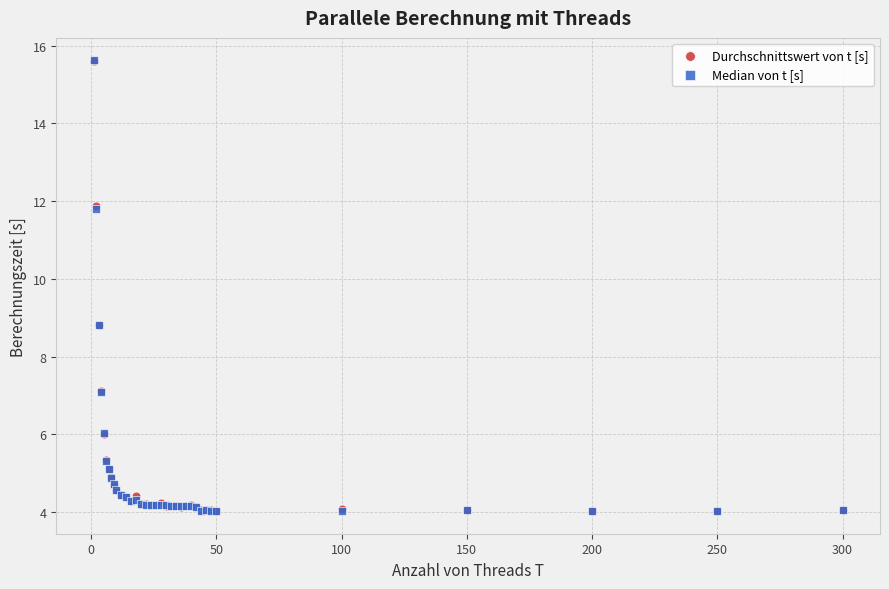

What are all the series names shown in the legend?

Durchschnittswert von t [s], Median von t [s]